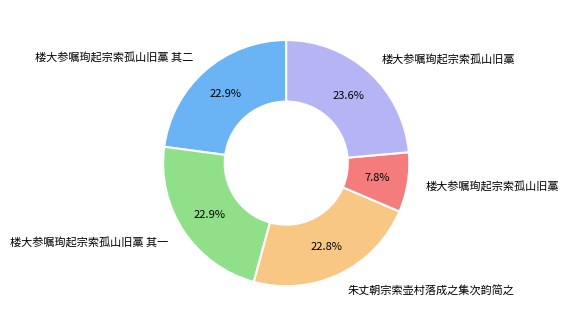

To the nearest percent, what is the average slice percentage?

20%